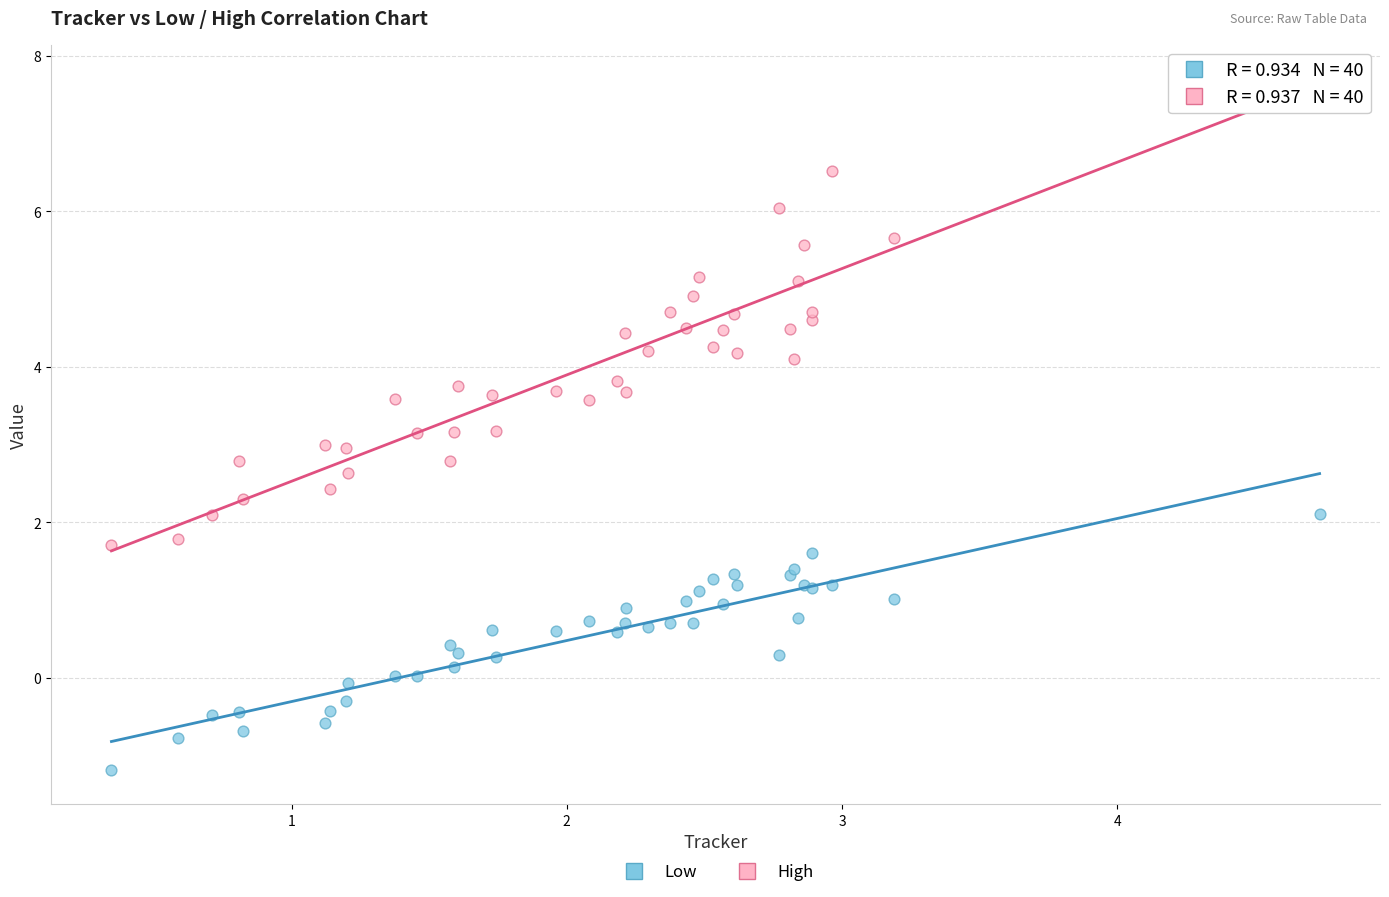

Which series reaches the minimum Y coordinate?

Low